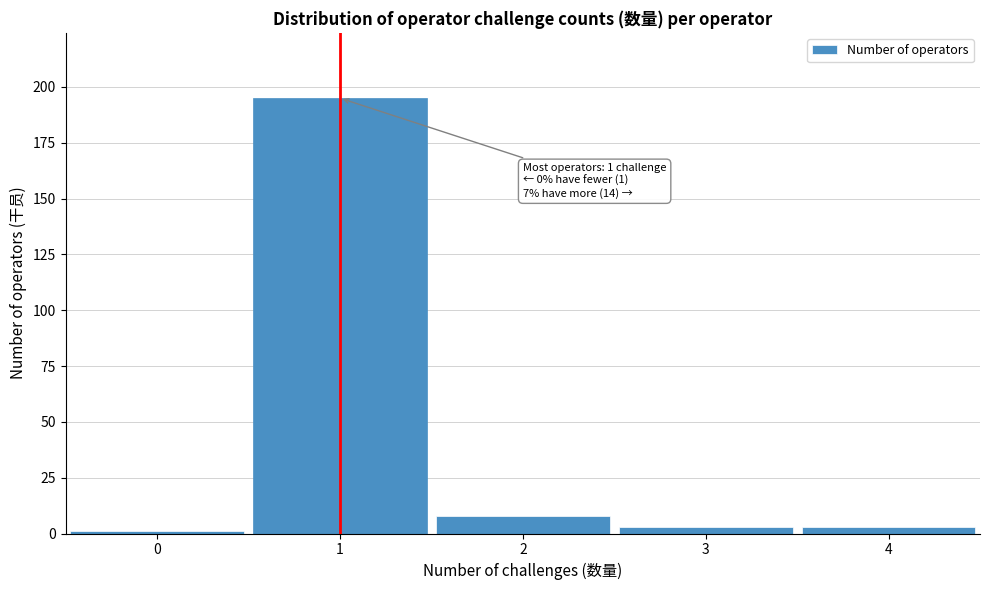

Reading left to right, transcribe all the data shown in this chart.

0=1	1=195	2=8	3=3	4=3